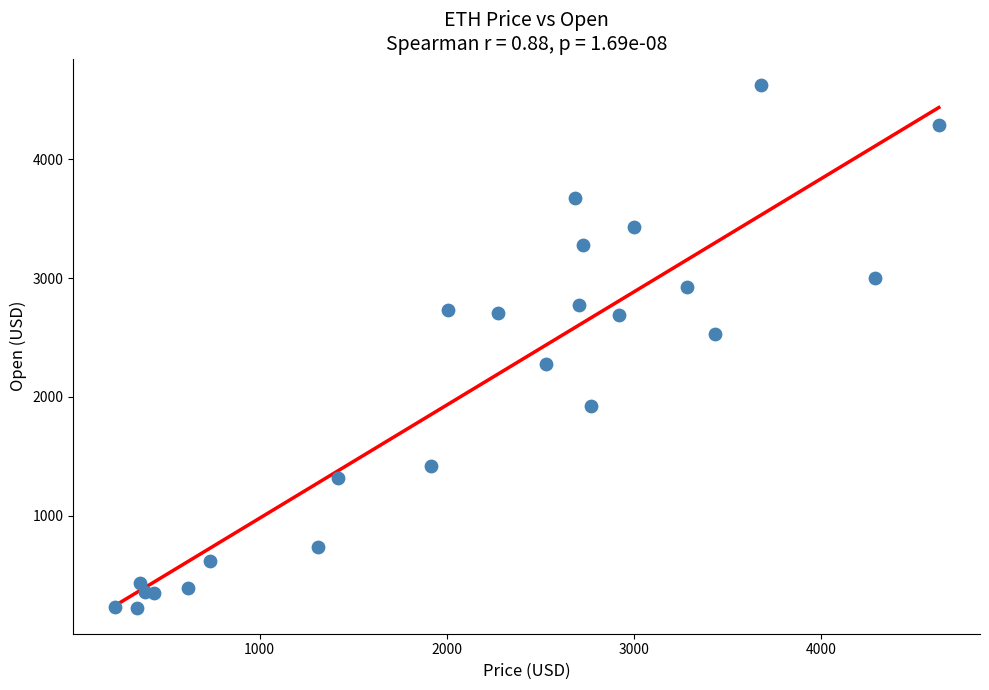

What Y value in the scatter plot is closest to 2427?

2530.9